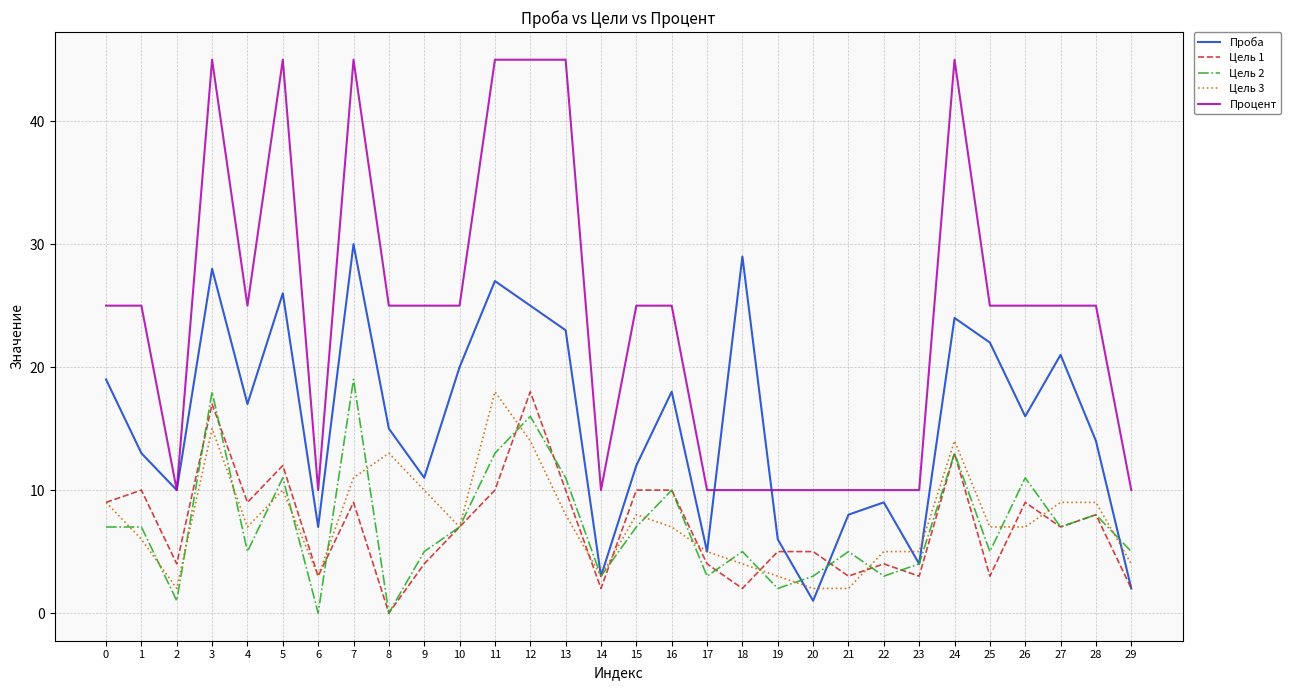

The value of Цель 2 at 21 is 5. True or false?

True